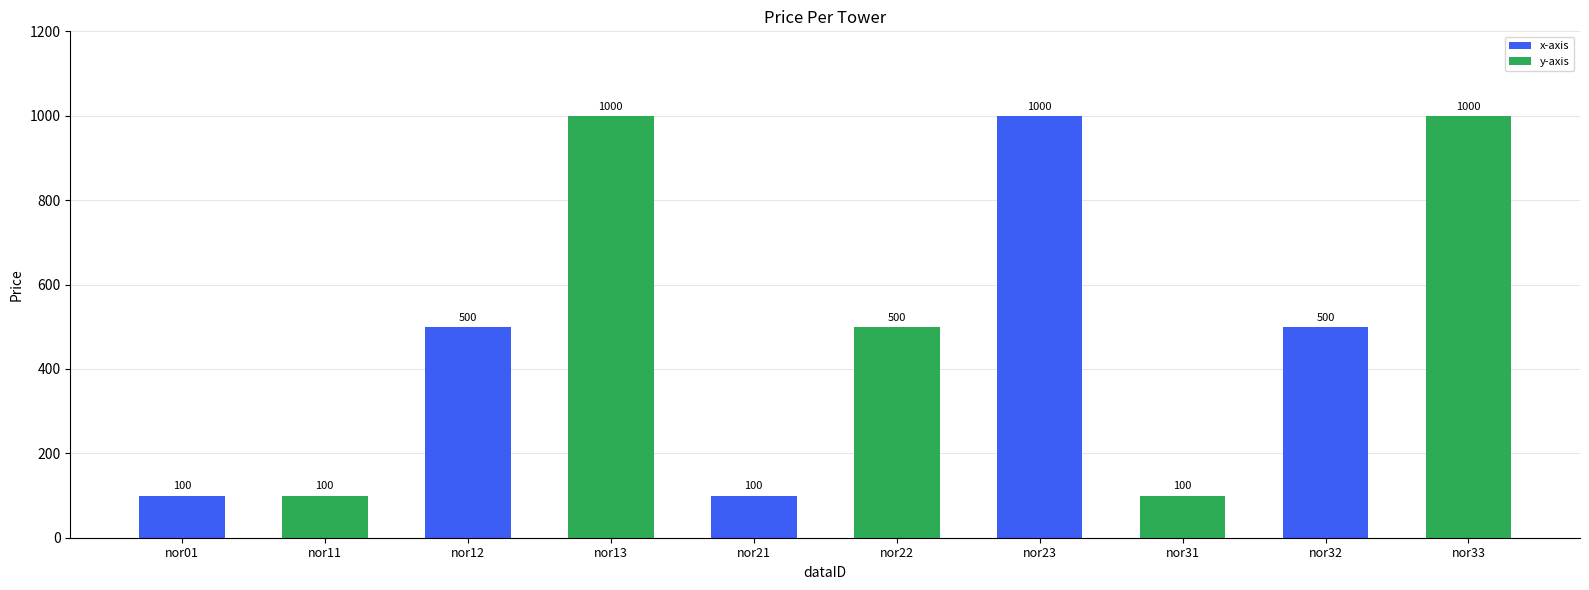

Which has a higher value, nor12 or nor13?

nor13